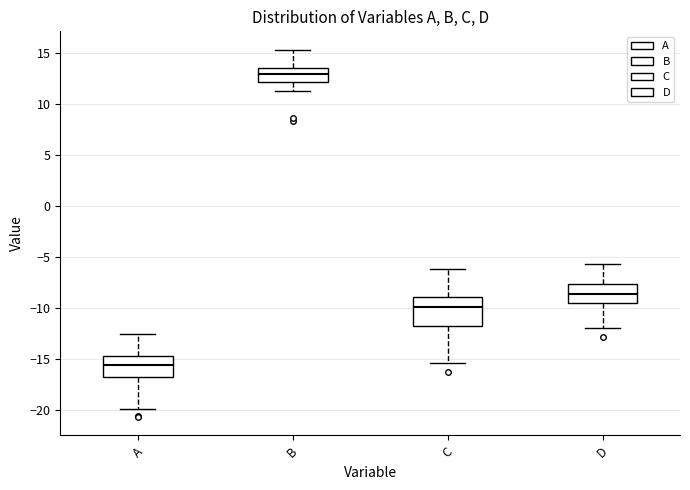

Comparing the boxes themselves (not the whiskers), which one is the tallest?

C